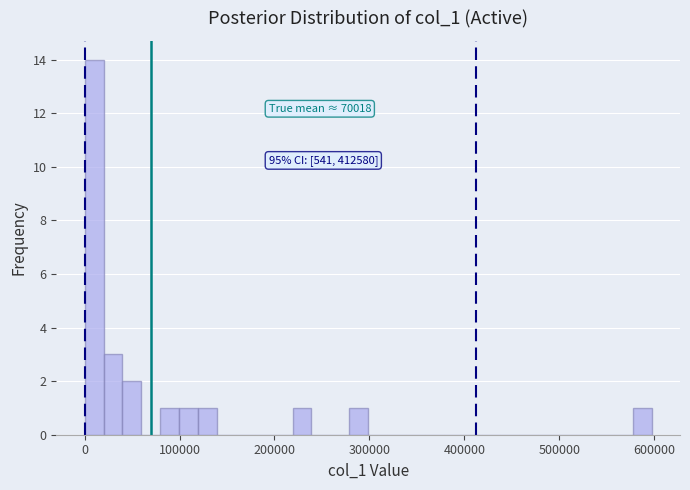

Read against the x-axis, roughly where is the centre of the tallest bar?

10000